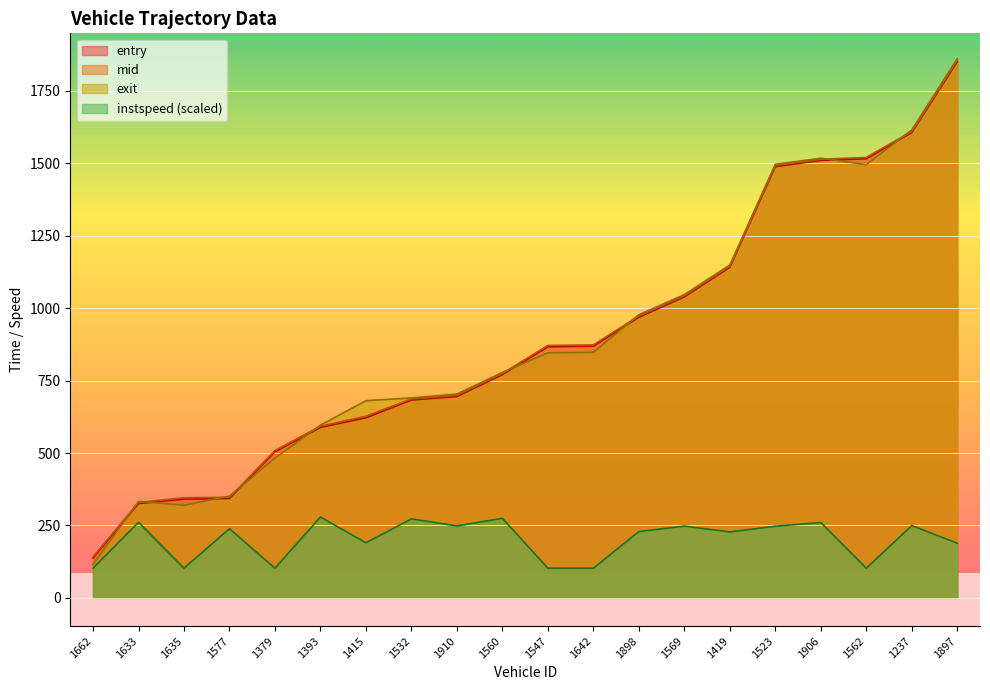

Read the instspeed value at 1419.

227.6